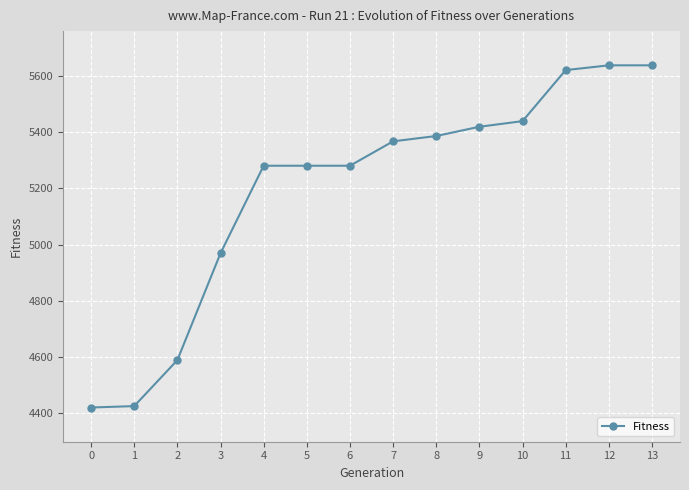

What is the value of the 2nd point from the left?

4424